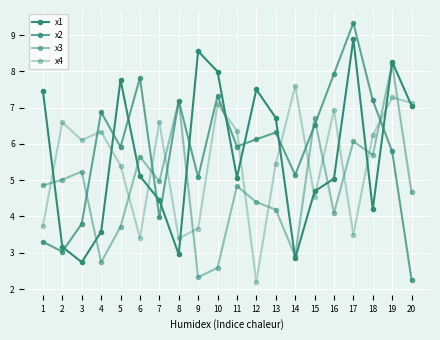

Reading left to right, transcribe all the data shown in this chart.

x1: 1=7.5	2=3.2	3=2.7	4=3.6	5=7.8	6=5.1	7=4.4	8=3.0	9=8.6	10=8.0	11=5.1	12=7.5	13=6.7	14=2.8	15=4.7	16=5.0	17=8.9	18=4.2	19=8.3	20=7.1
x2: 1=3.3	2=3.0	3=3.8	4=6.9	5=5.9	6=7.8	7=4.0	8=7.2	9=5.1	10=7.3	11=5.9	12=6.1	13=6.3	14=5.1	15=6.5	16=7.9	17=9.3	18=7.2	19=5.8	20=2.3
x3: 1=4.9	2=5.0	3=5.2	4=2.7	5=3.7	6=5.7	7=5.0	8=7.2	9=2.3	10=2.6	11=4.8	12=4.4	13=4.2	14=2.9	15=6.7	16=4.1	17=6.1	18=5.7	19=8.2	20=4.7
x4: 1=3.7	2=6.6	3=6.1	4=6.3	5=5.4	6=3.4	7=6.6	8=3.4	9=3.7	10=7.1	11=6.4	12=2.2	13=5.5	14=7.6	15=4.5	16=6.9	17=3.5	18=6.2	19=7.3	20=7.1